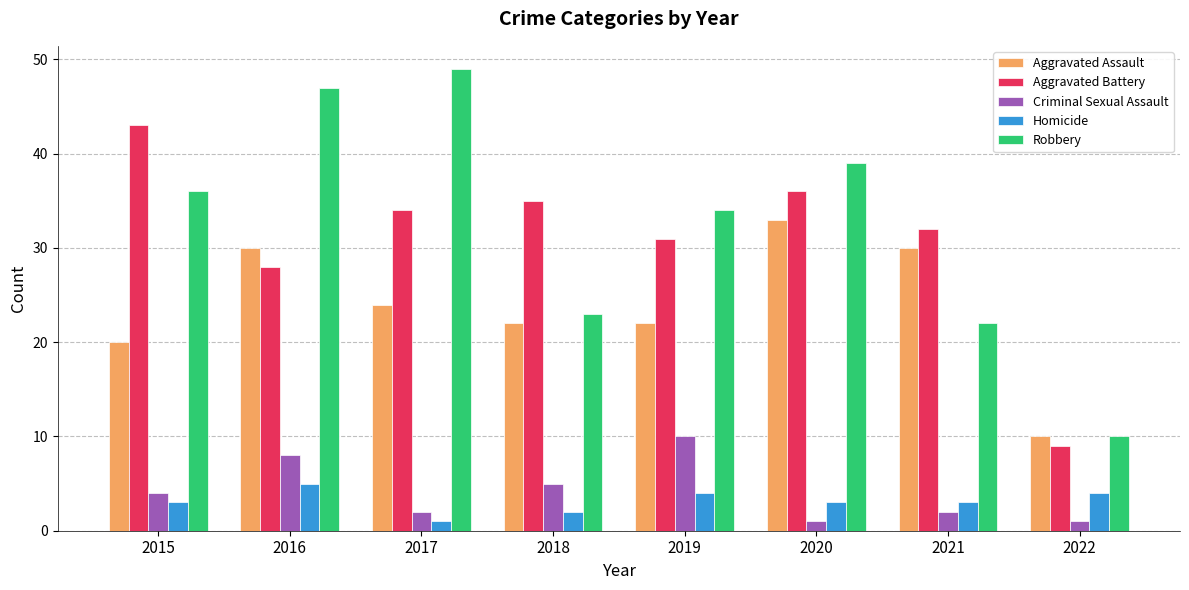

Between 2019 and 2022, which series saw the biggest shift?

Robbery